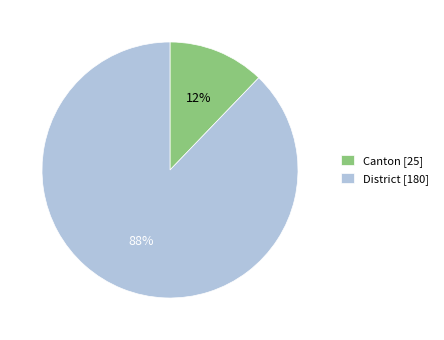

Rank the categories by value from lowest to highest.

Canton, District